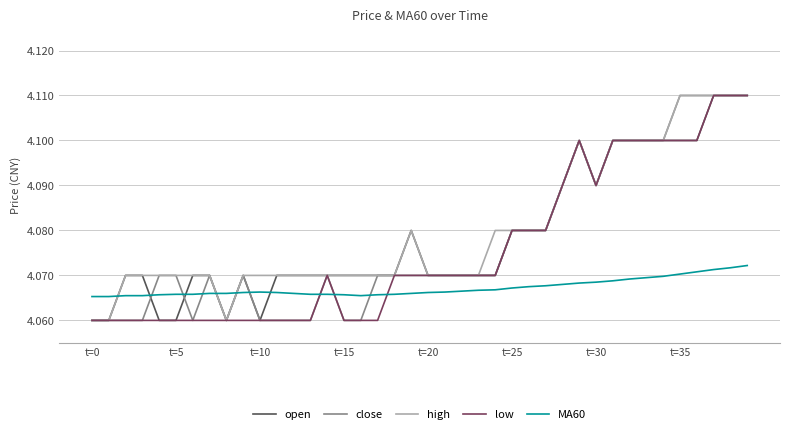

How many times do MA60 and close cross each other?

9